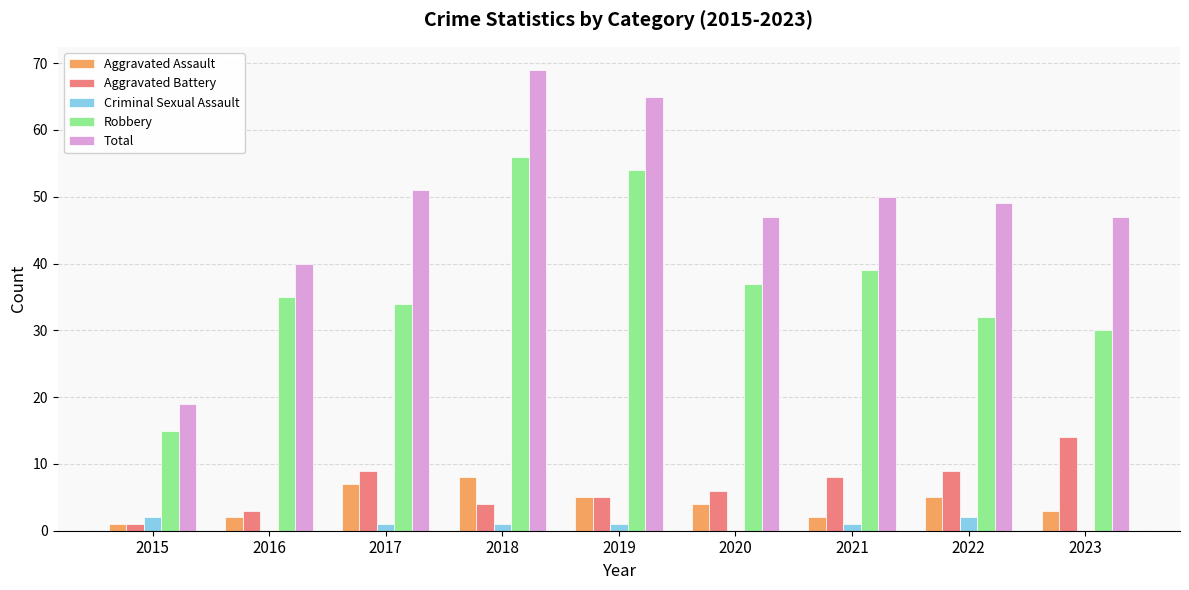

Is it true that Robbery equals 35 at 2016?

True